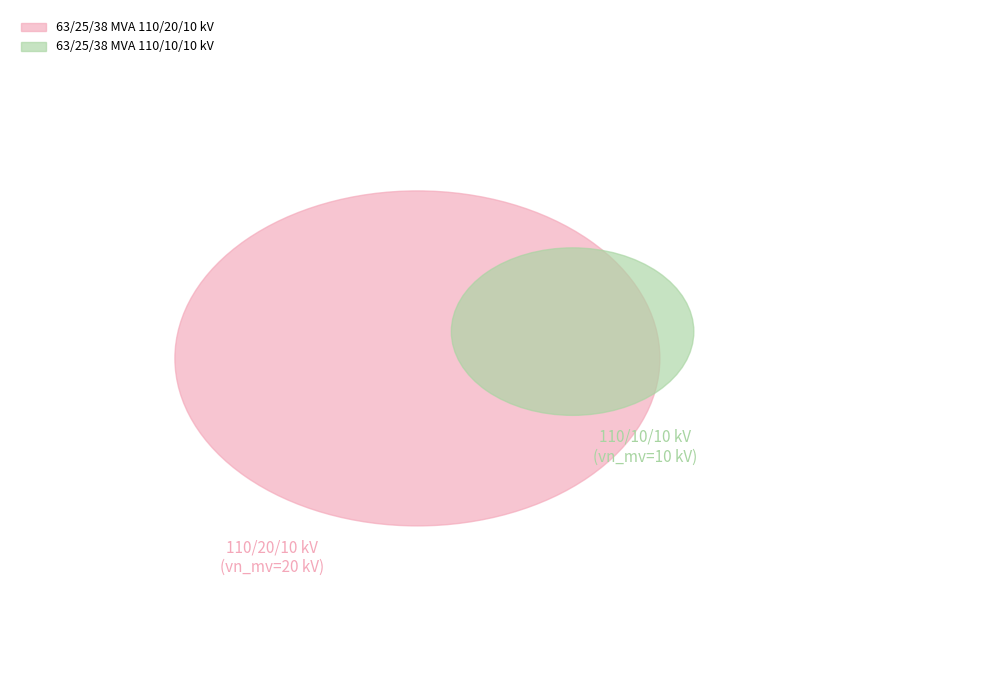

Is the sum of 63/25/38 MVA 110/20/10 kV and 63/25/38 MVA 110/10/10 kV greater than half?

Yes